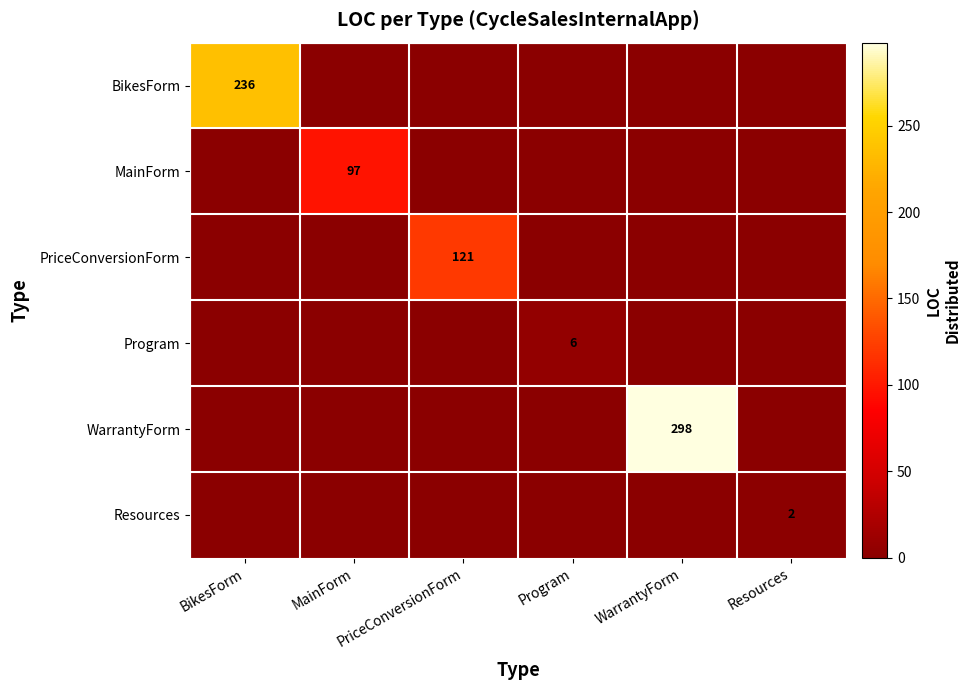

How many values in WarrantyForm are above zero?

1